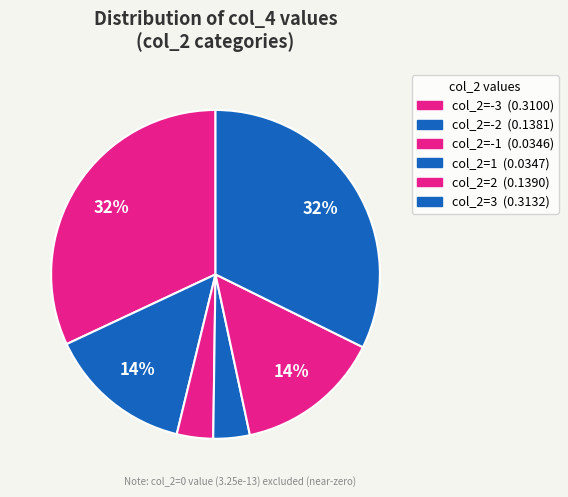

How many slices are in this pie chart?

6